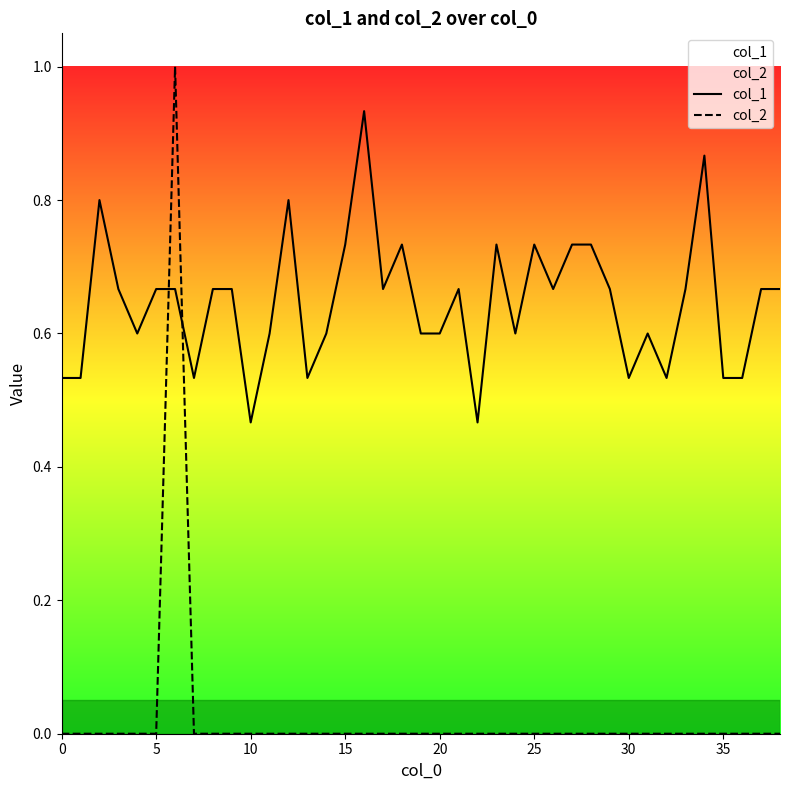

Between 38 and 0, which is larger?

38